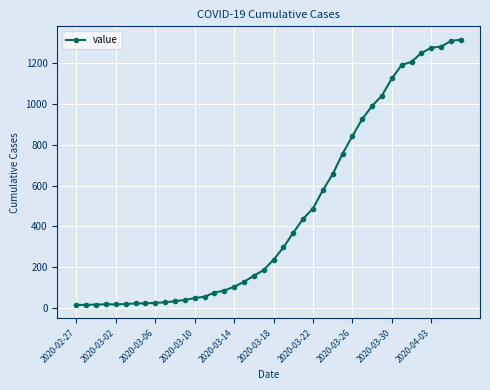

What is the greatest value displayed?

1317